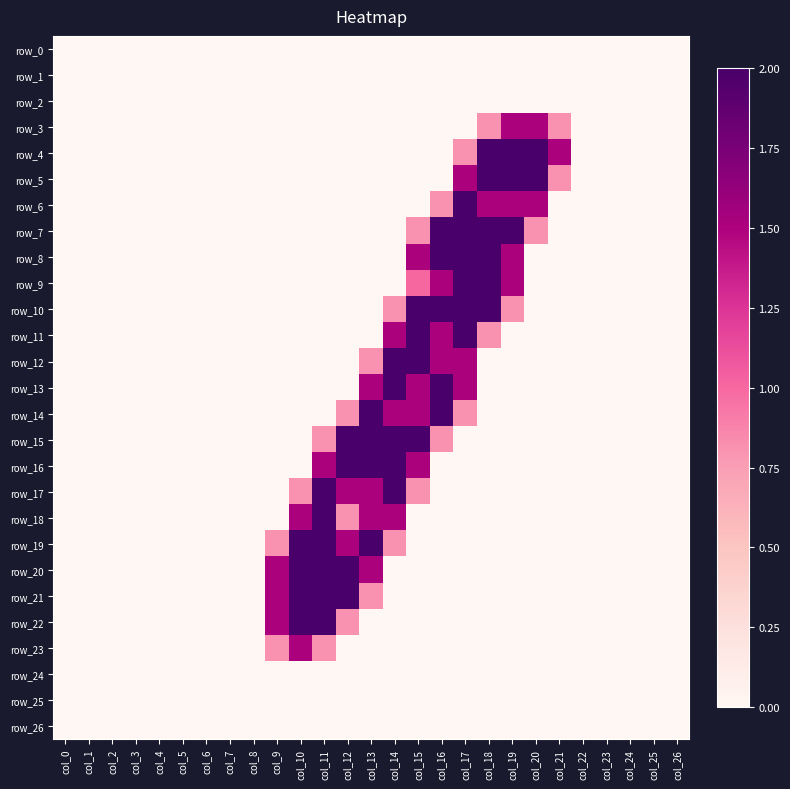

What is the difference between the maximum and minimum values in the row_19 series?

2.0